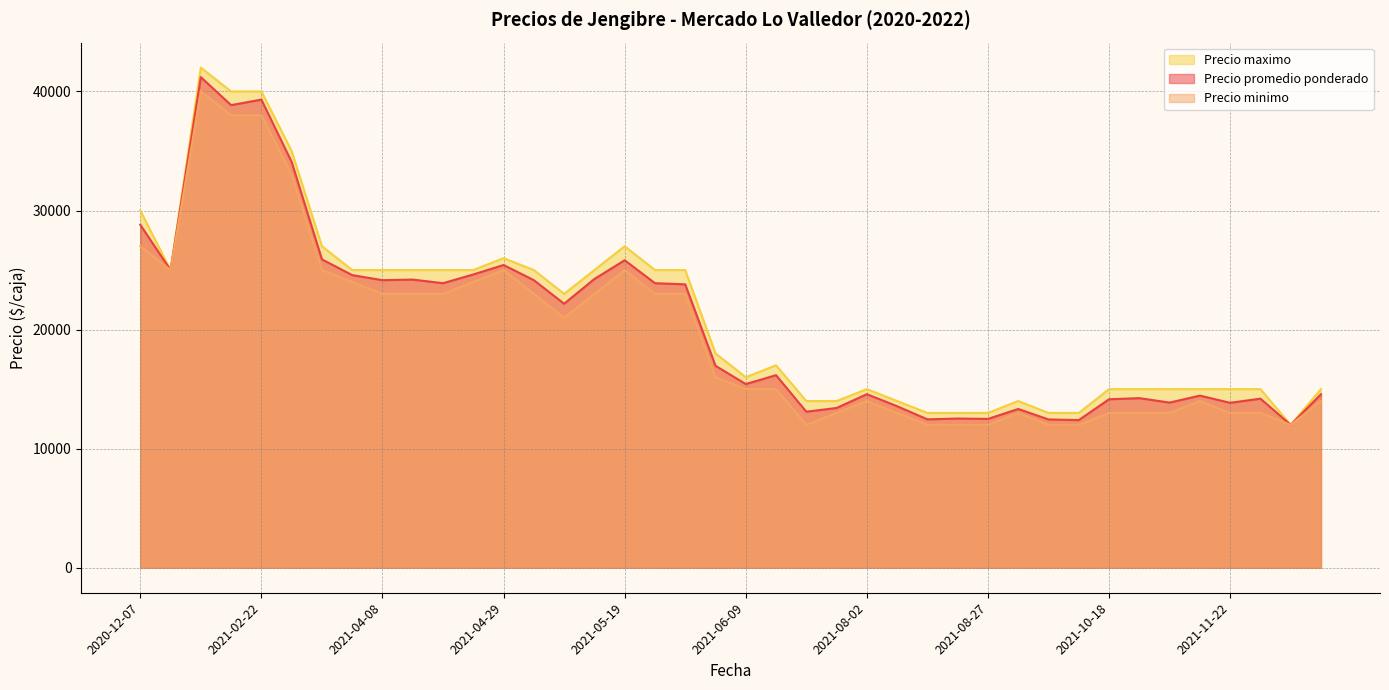

What is the minimum value for Precio minimo?

12000